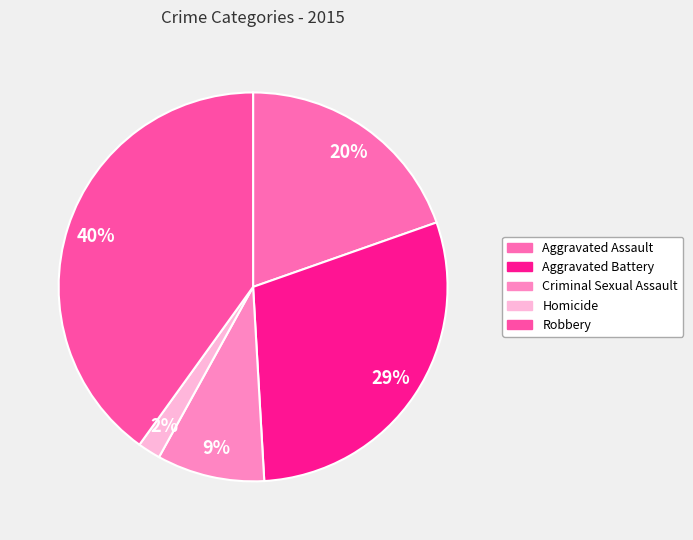

Does any single category account for the majority?

No